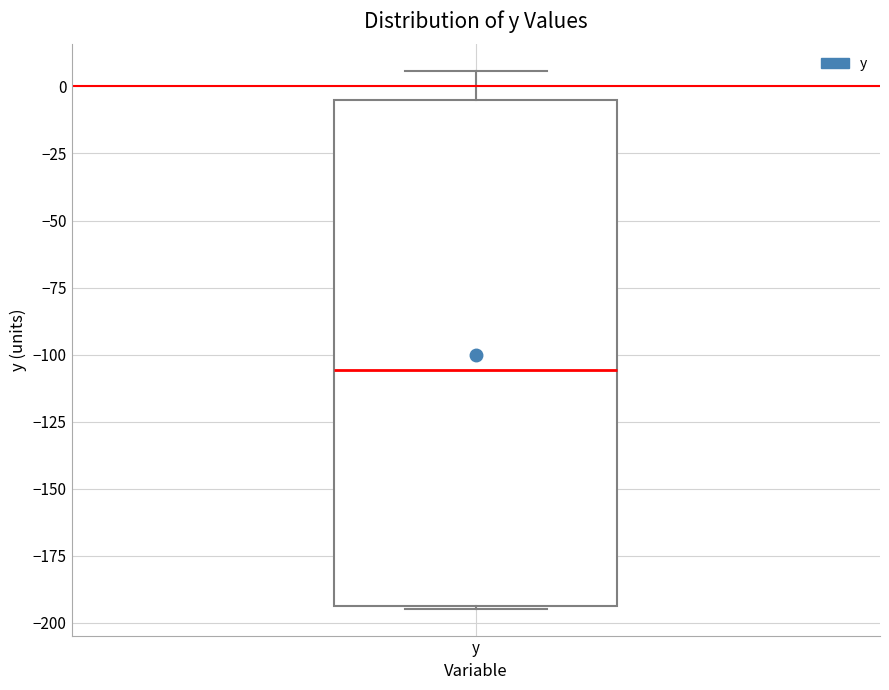

Transcribe this box plot: give where the median line is, the range the box spans, and where the two whiskers end, as read against the y-axis. The values are not printed on the chart, so give them approximately, as read against the axis.

median -105, box -195 to -5, whiskers -195 to 5